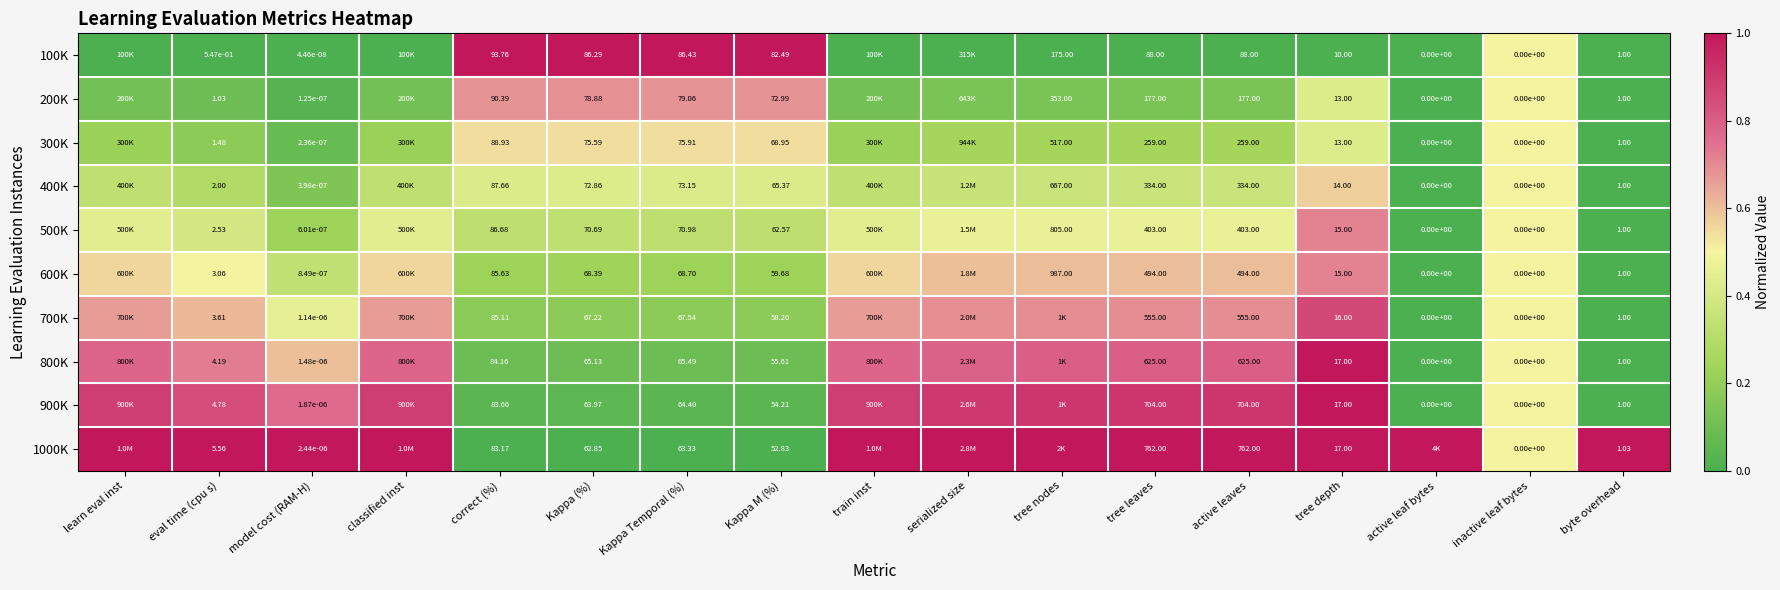

How many series are shown in this chart?

10